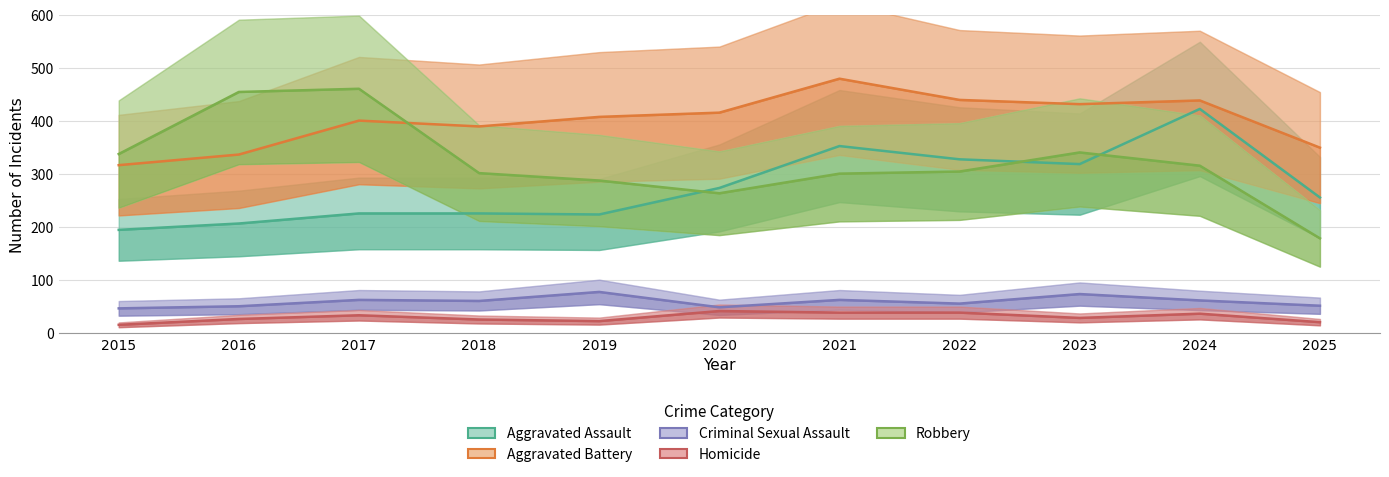

What is the total value across all series at 2017?

1180